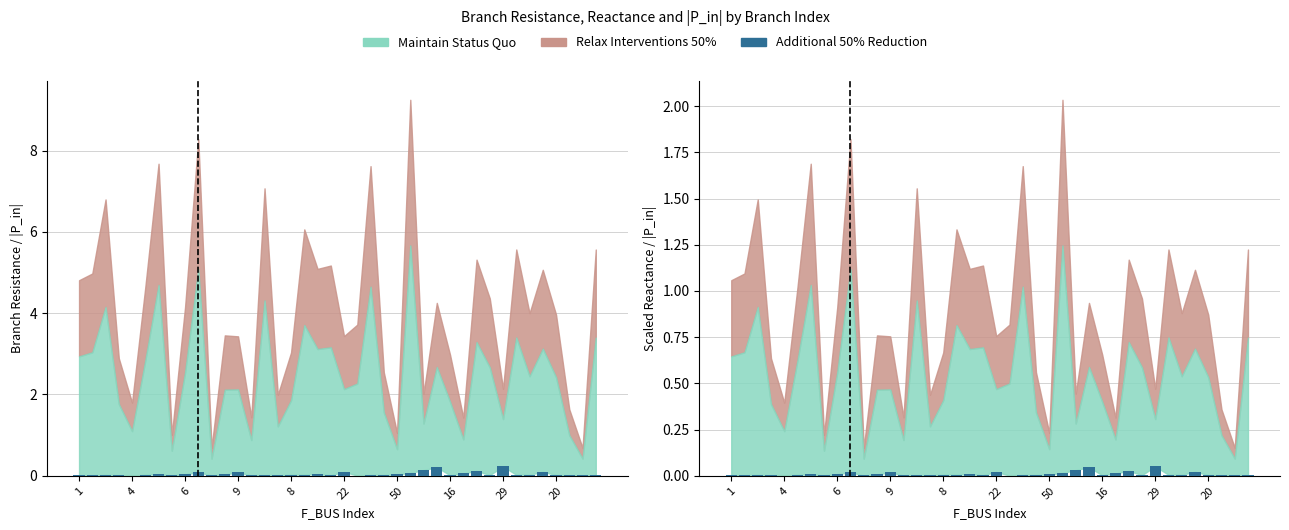

What is the label of the 14th bar from the right?

26